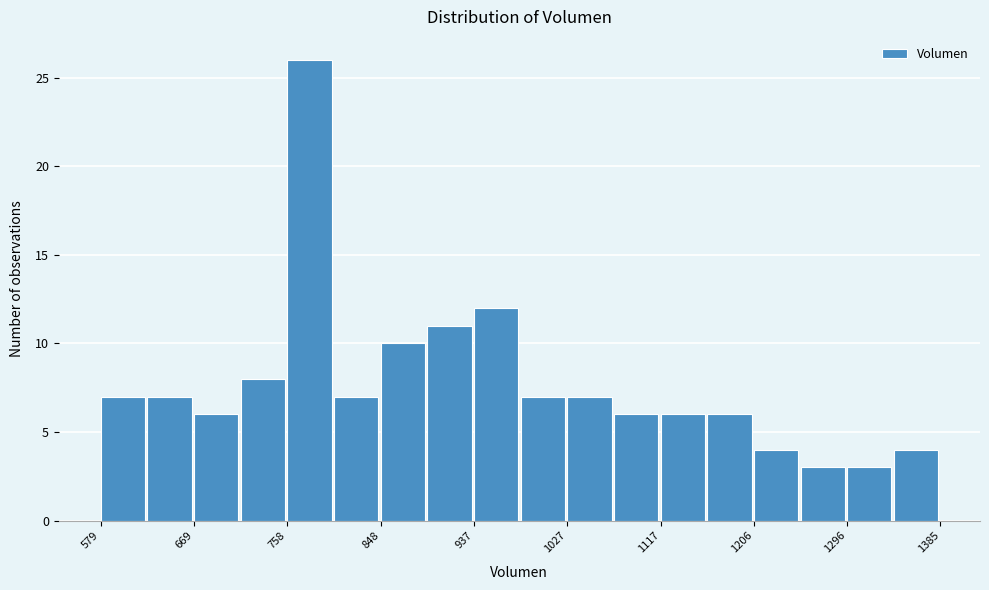

Reading left to right, transcribe this chart: for each bar, give the range it covers on the x-axis and its height. Neither the bar edges nor the heights are printed on the chart, so give them approximately, as read against the axes.

580 to 620: 7
620 to 670: 7
670 to 710: 6
710 to 760: 8
760 to 800: 26
800 to 850: 7
850 to 890: 10
890 to 940: 11
940 to 980: 12
980 to 1030: 7
1030 to 1070: 7
1070 to 1120: 6
1120 to 1160: 6
1160 to 1210: 6
1210 to 1250: 4
1250 to 1300: 3
1300 to 1340: 3
1340 to 1390: 4